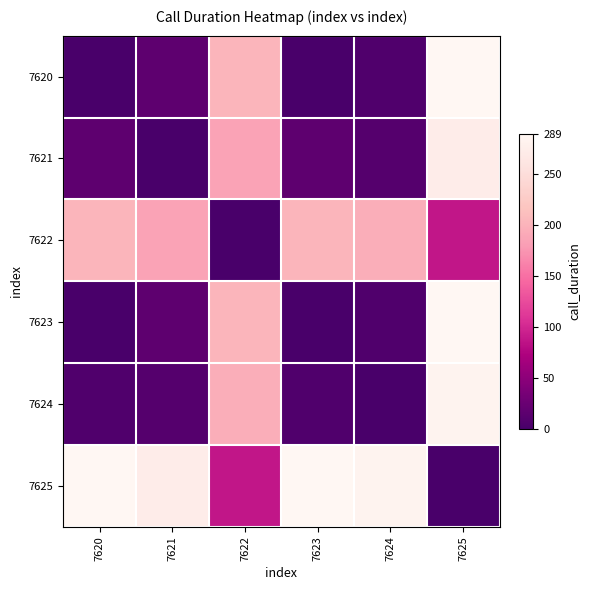

Reading left to right, what are all the values shown in this chart?

7620: 7620=0	7621=16	7622=201	7623=0	7624=6	7625=289
7621: 7620=16	7621=0	7622=185	7623=16	7624=10	7625=273
7622: 7620=201	7621=185	7622=0	7623=201	7624=195	7625=88
7623: 7620=0	7621=16	7622=201	7623=0	7624=6	7625=289
7624: 7620=6	7621=10	7622=195	7623=6	7624=0	7625=283
7625: 7620=289	7621=273	7622=88	7623=289	7624=283	7625=0